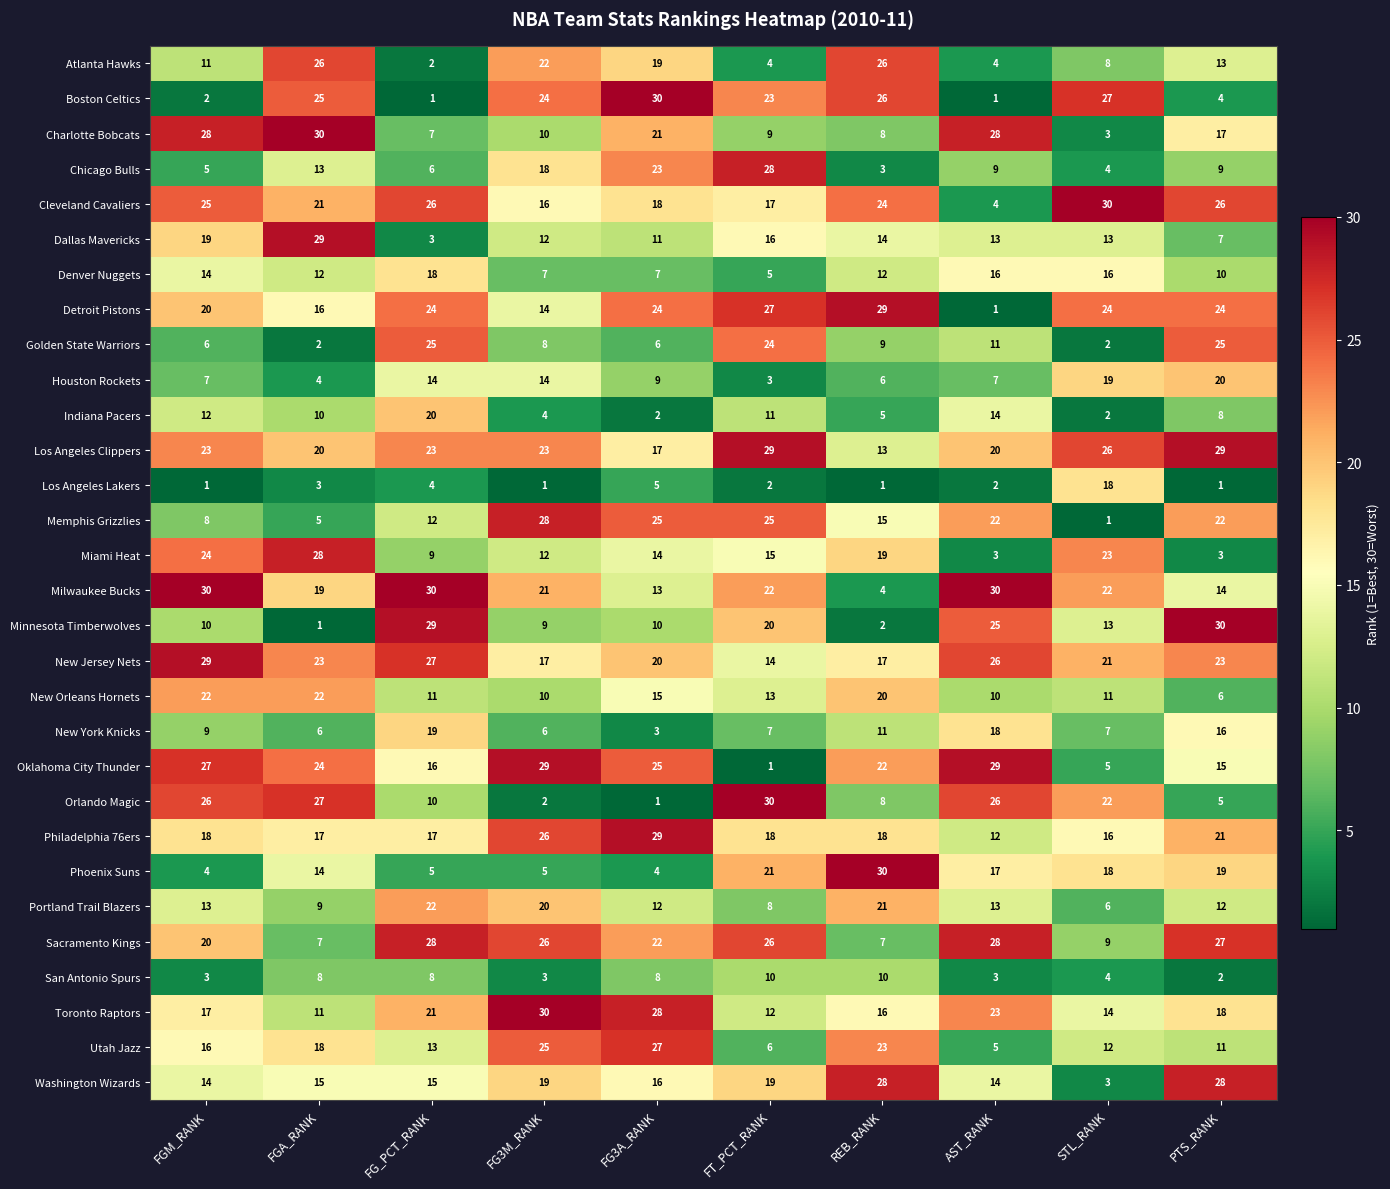

What is the lowest value of the New Orleans Hornets series?

6